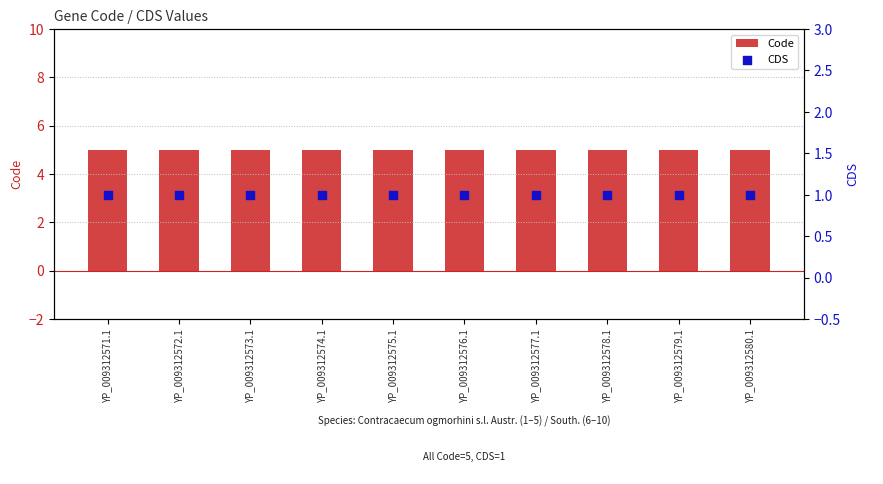

Is the value of Code at YP_009312577.1 greater than the value of CDS at YP_009312578.1?

Yes